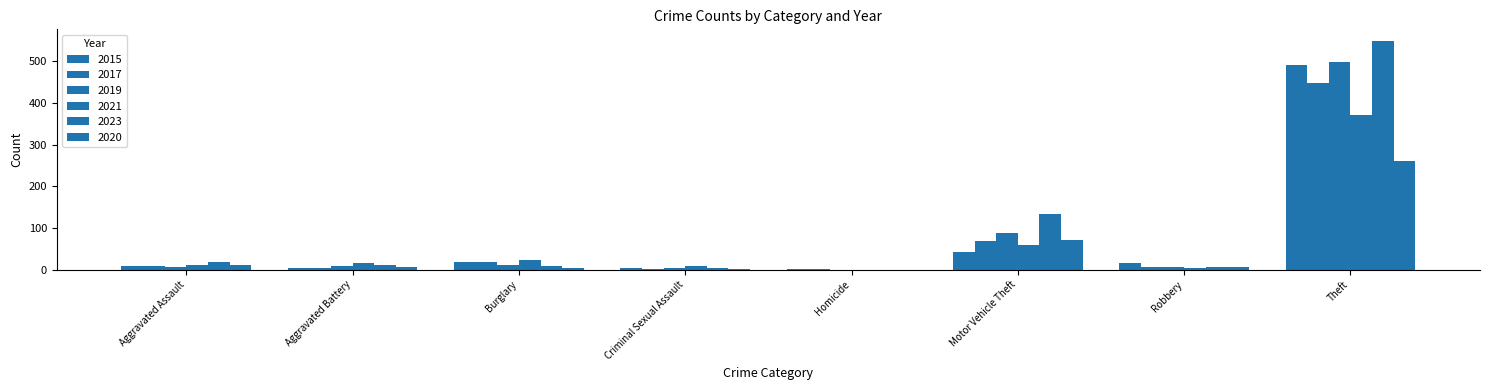

Count the number of categories in the chart.

8